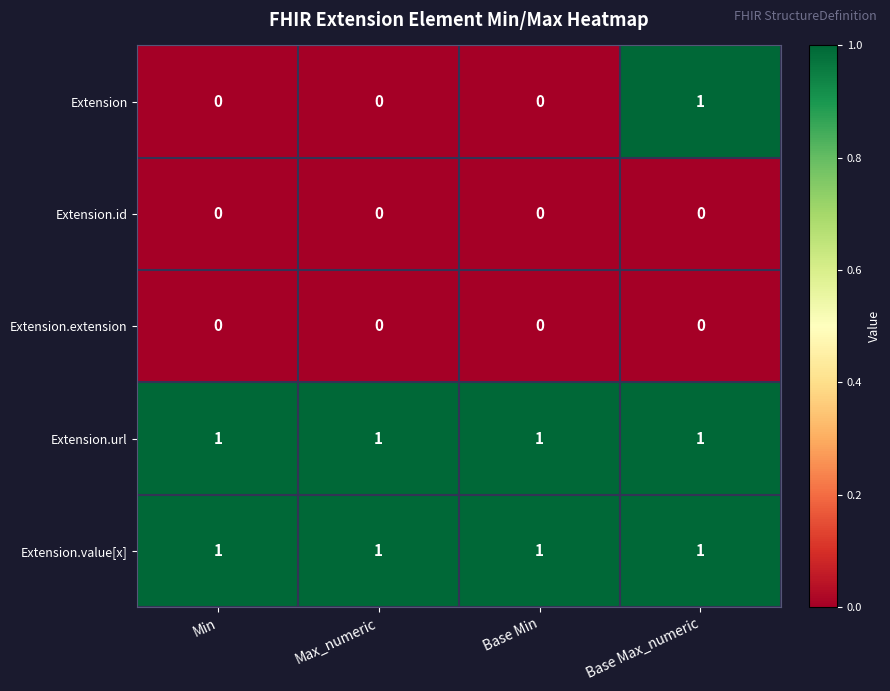

Which series has the widest spread of values?

Extension